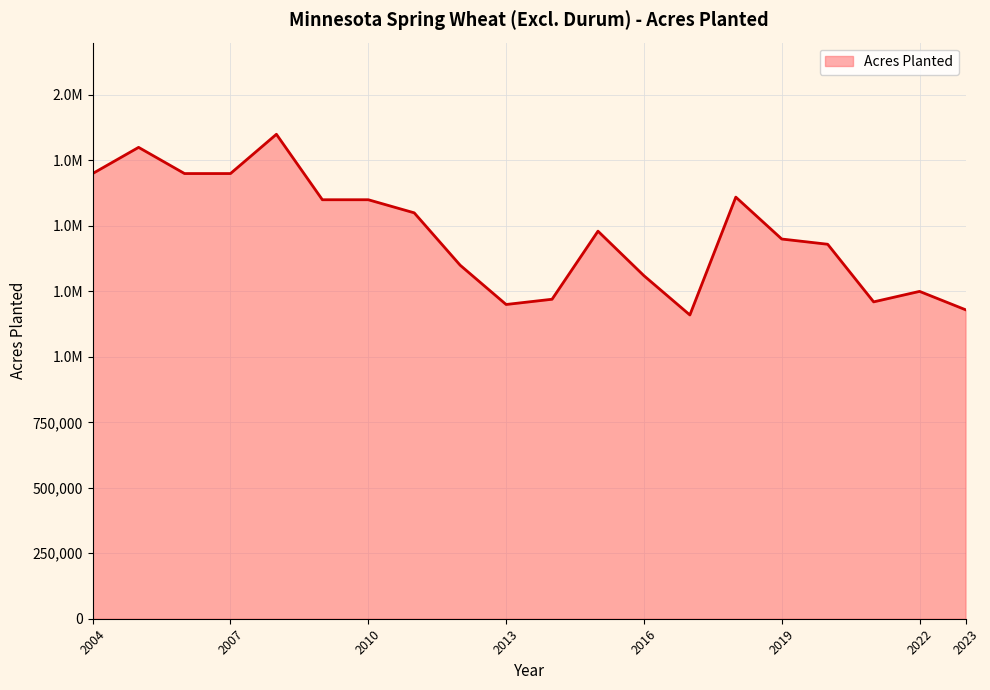

Does the chart have visible grid lines?

Yes